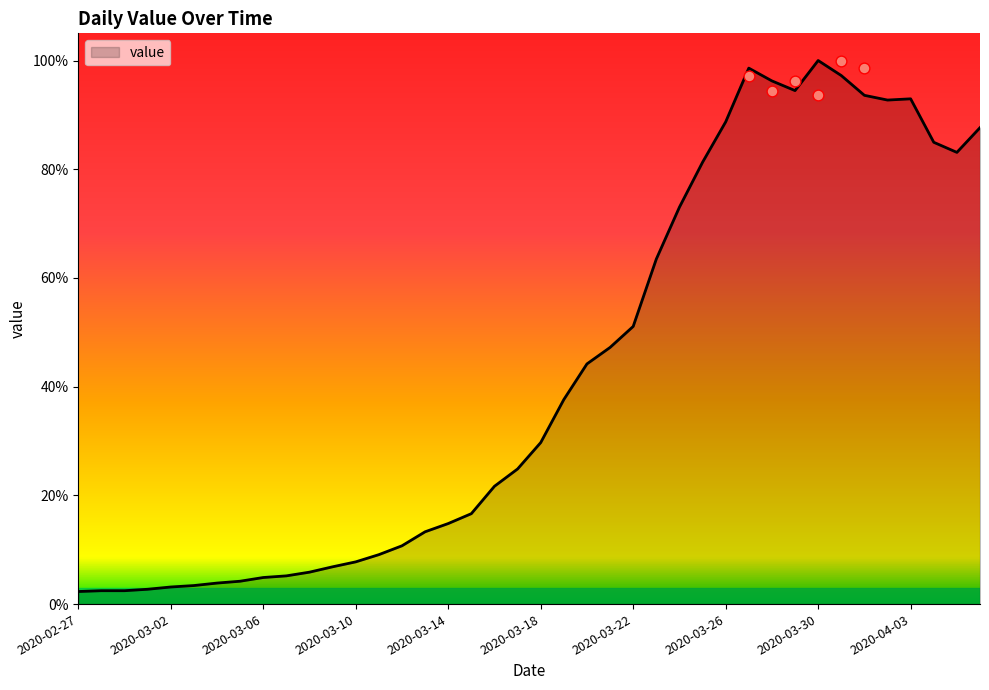

What is the ratio of the value at 2020-03-24 to the value at 2020-03-12?

6.8